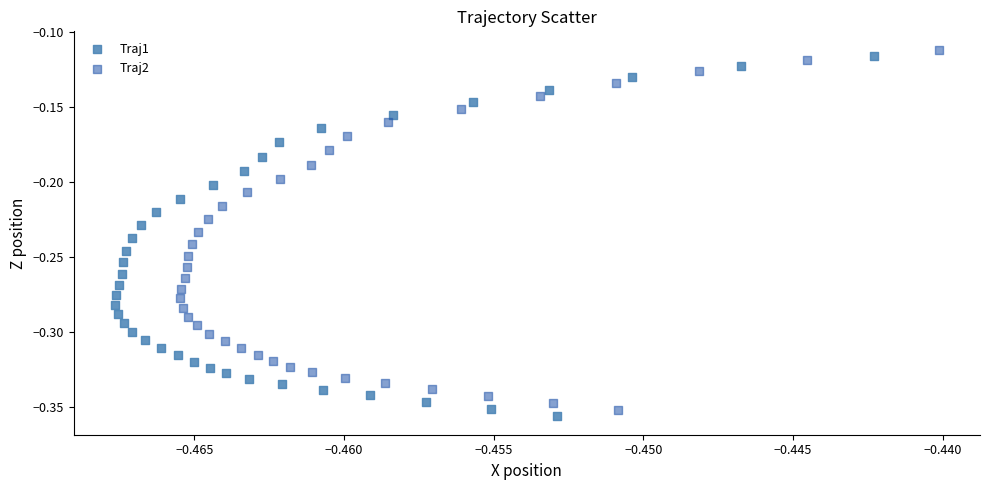

Which series has the widest spread of Y values?

Traj1